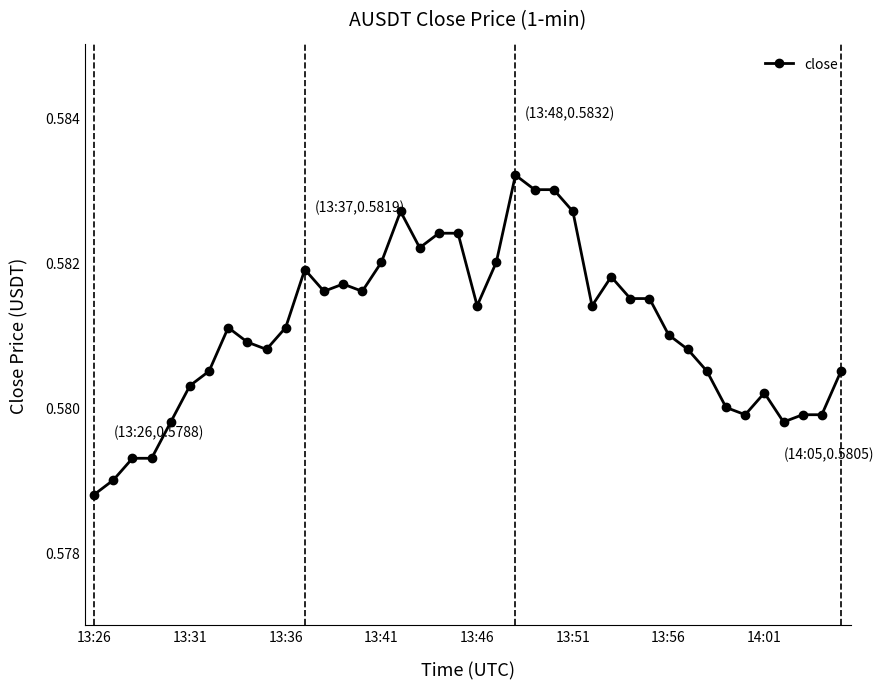

True or false: the data has more than 2 interior local peaks.

True